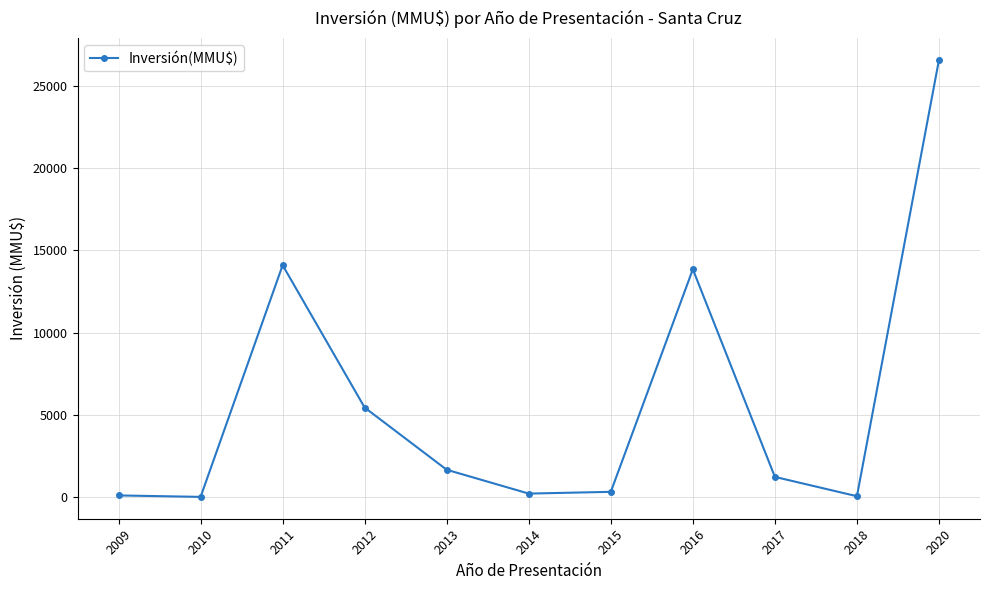

The chart shows a value of 1216 at 2017. True or false?

True